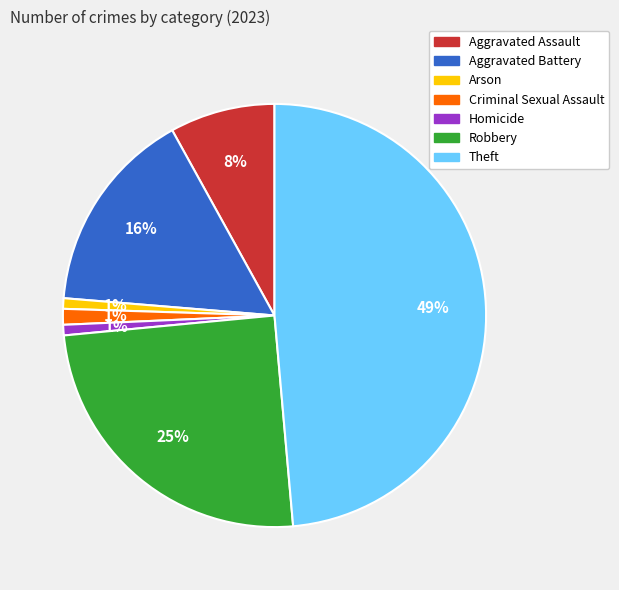

The Aggravated Battery slice represents 16% of the pie. True or false?

True